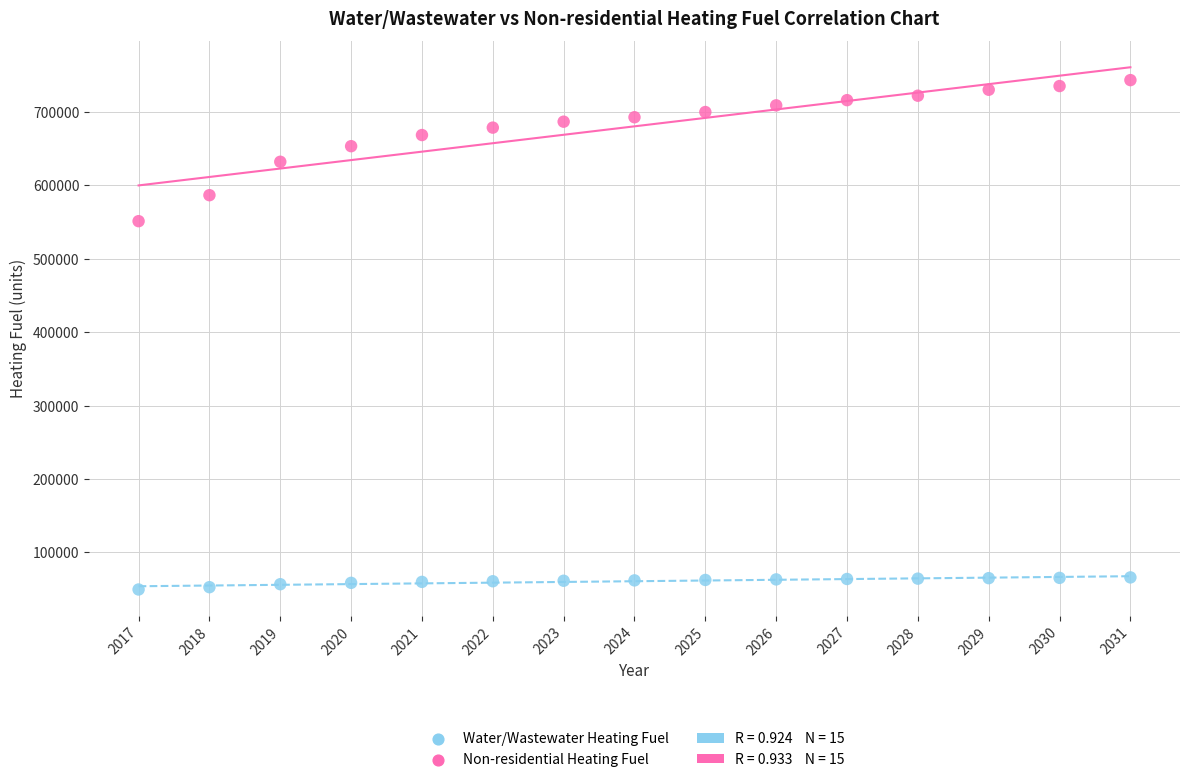

Across all series, what Y value is closest to 396279?

550991.3